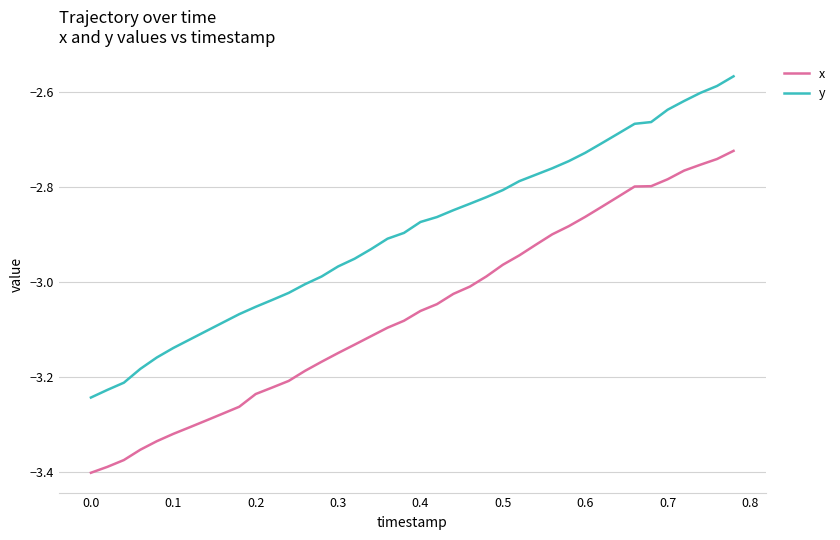

List the series in order of their peak value, lowest first.

x, y